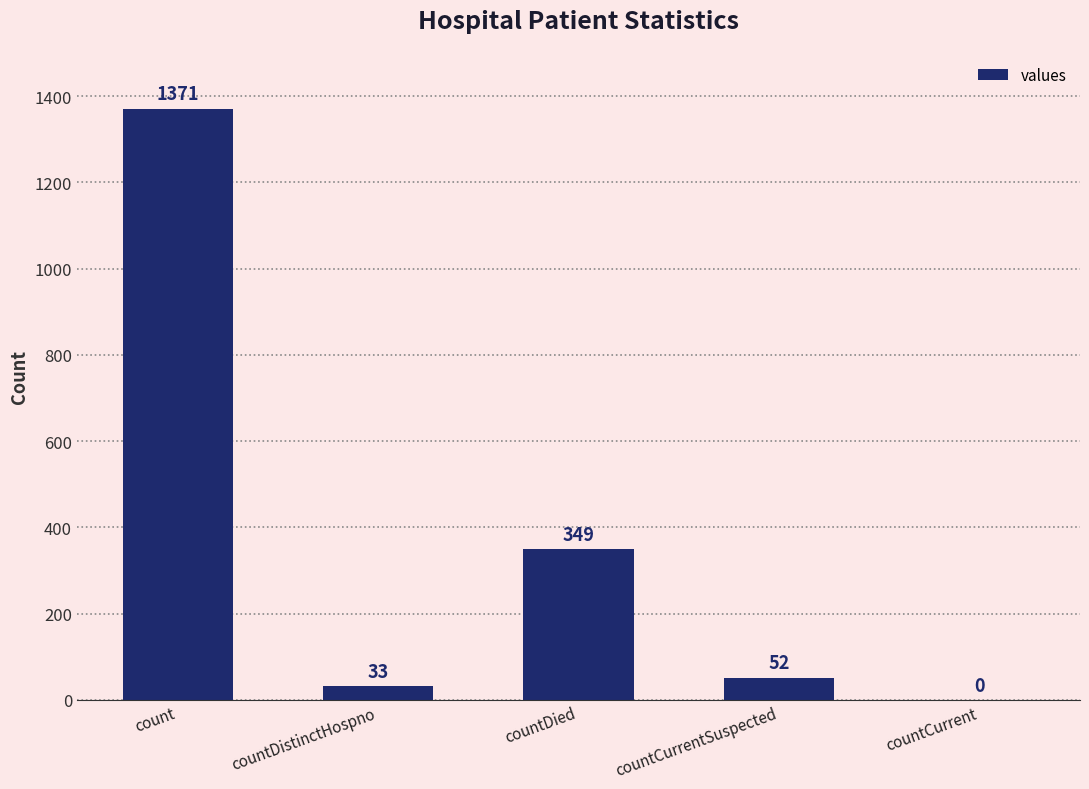

What is the sum of the values at countDistinctHospno and countDied?

382